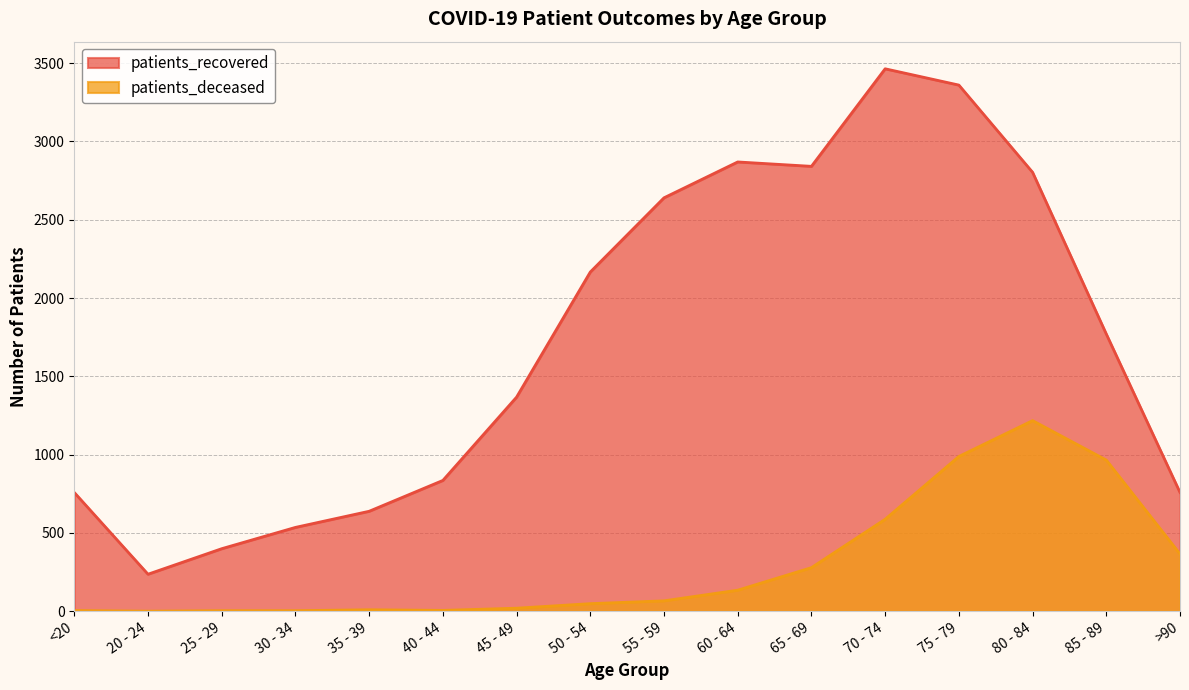

Does the chart display data point markers on the line(s)?

No